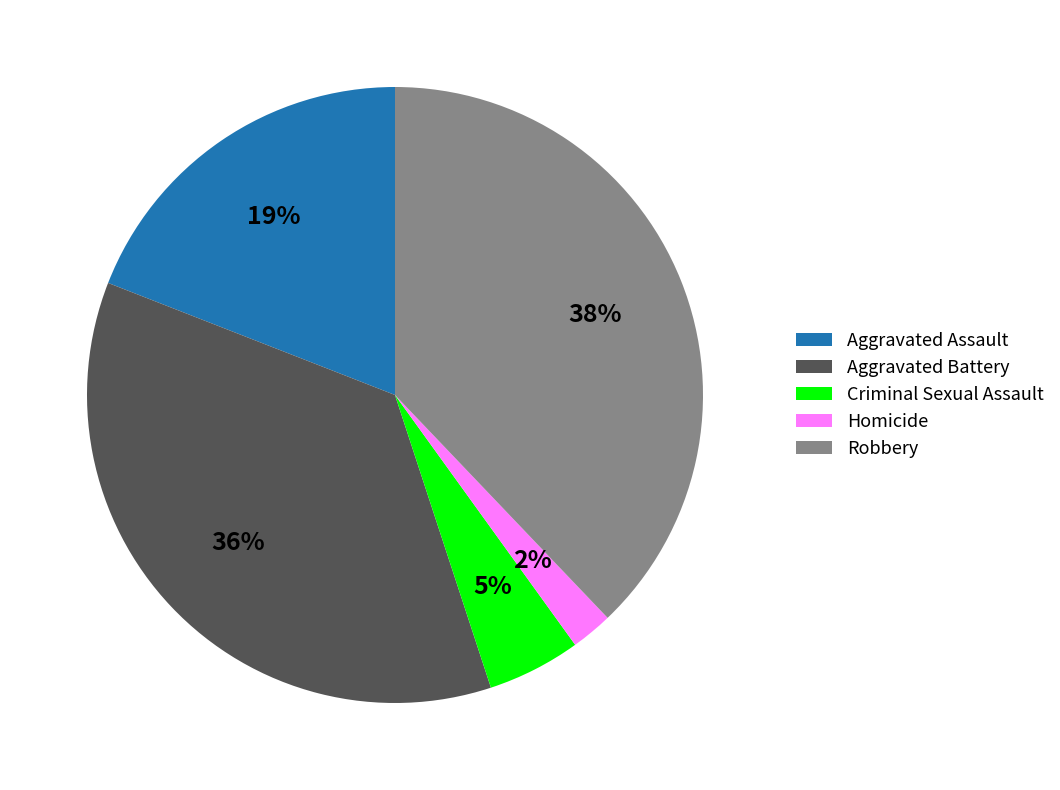

Approximately how many times larger is the value at Aggravated Assault compared to Aggravated Battery?

0.5